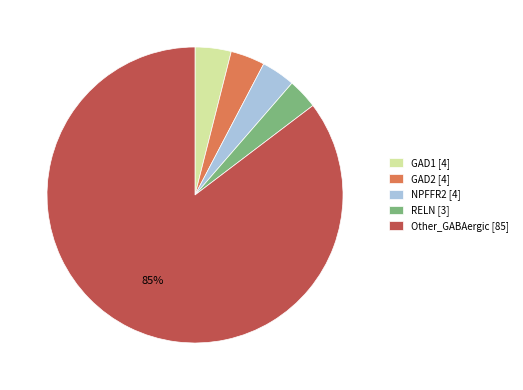

Between Other_GABAergic [85] and GAD1 [4], which is larger?

Other_GABAergic [85]